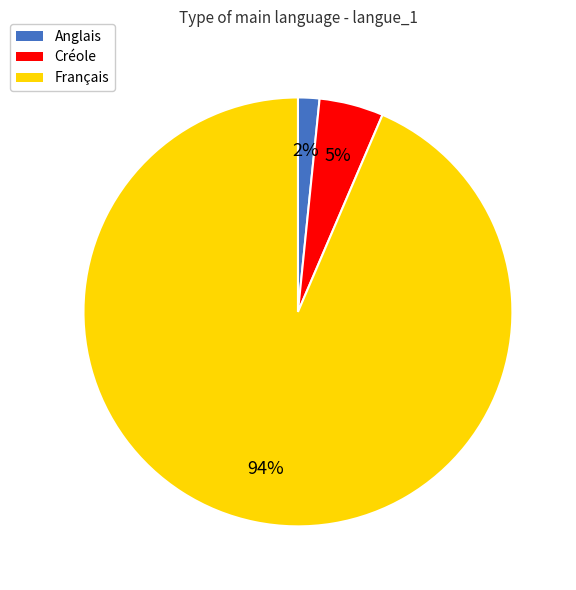

Combined, do Créole and Anglais account for over 50%?

No